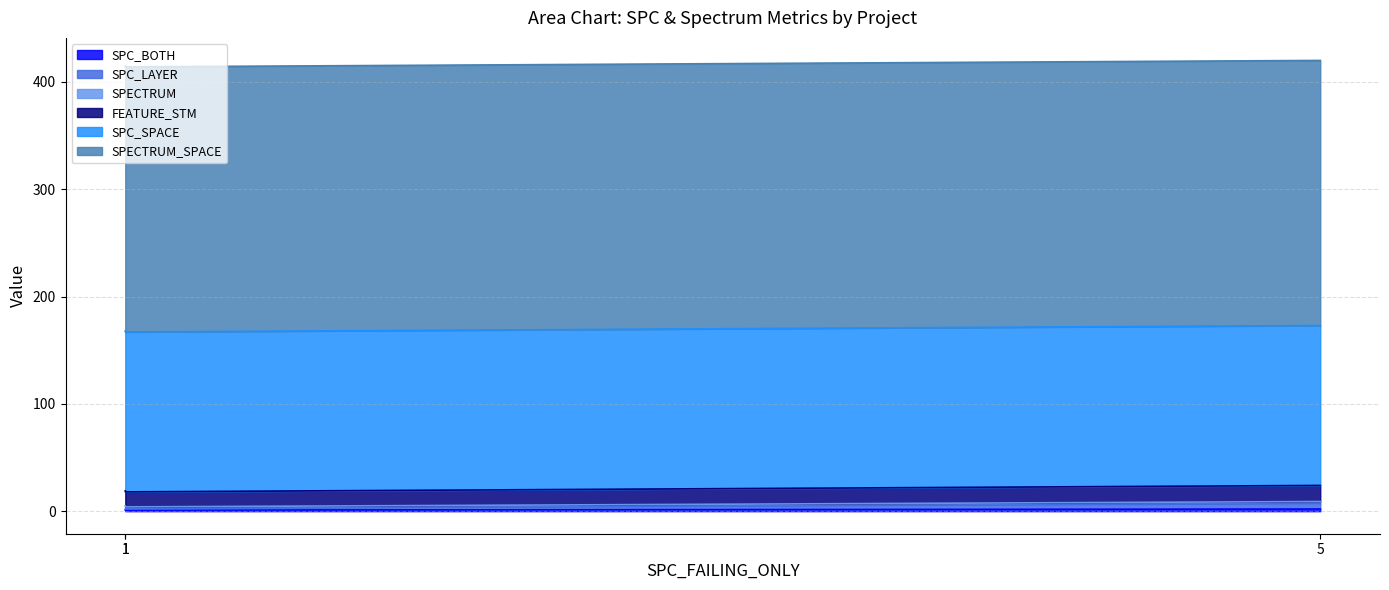

Is it true that FEATURE_STM equals 12 at 1?

False